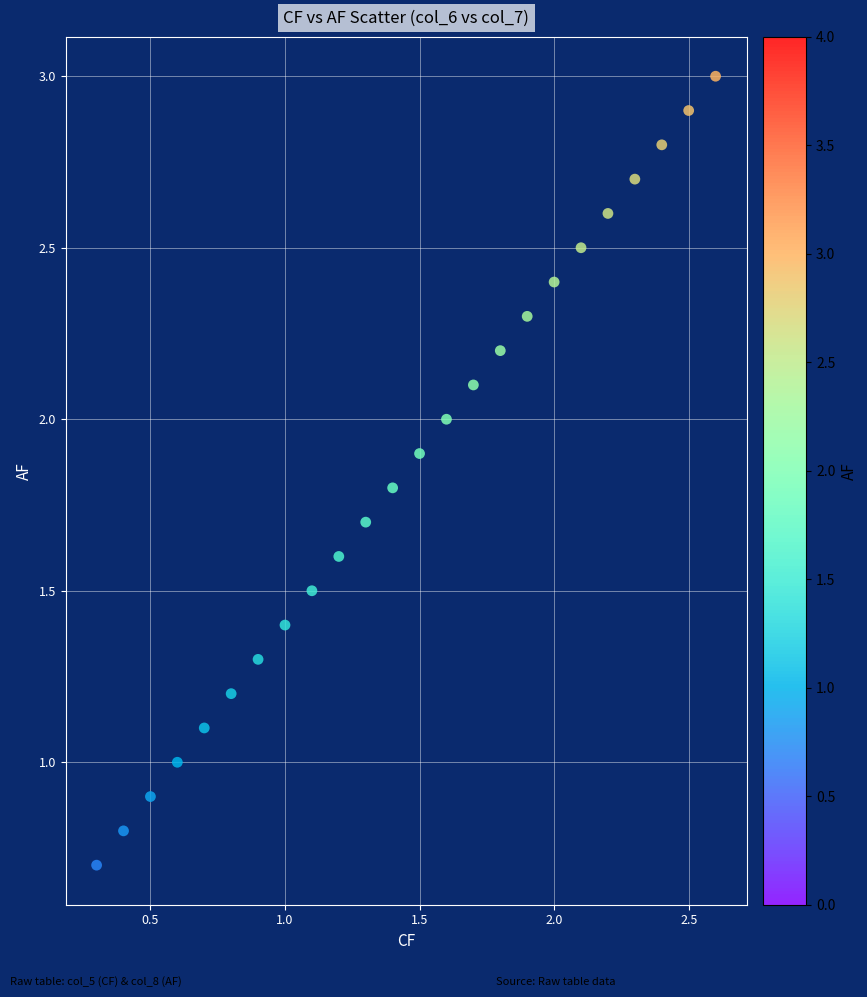

What is the range of Y values (max minus min)?

2.3